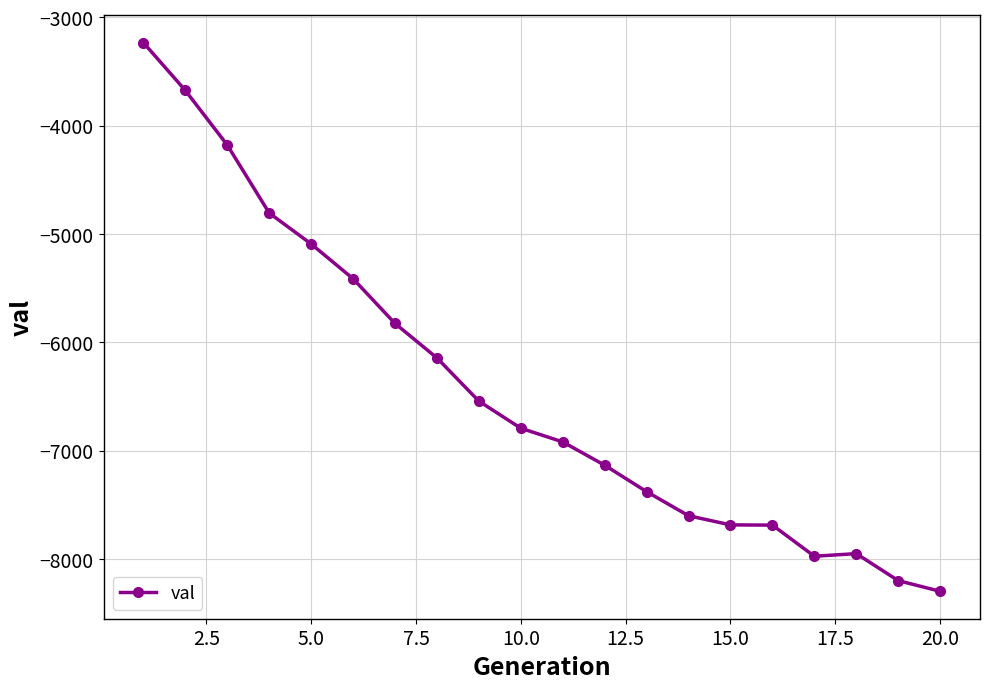

How many lines are shown in the chart?

1